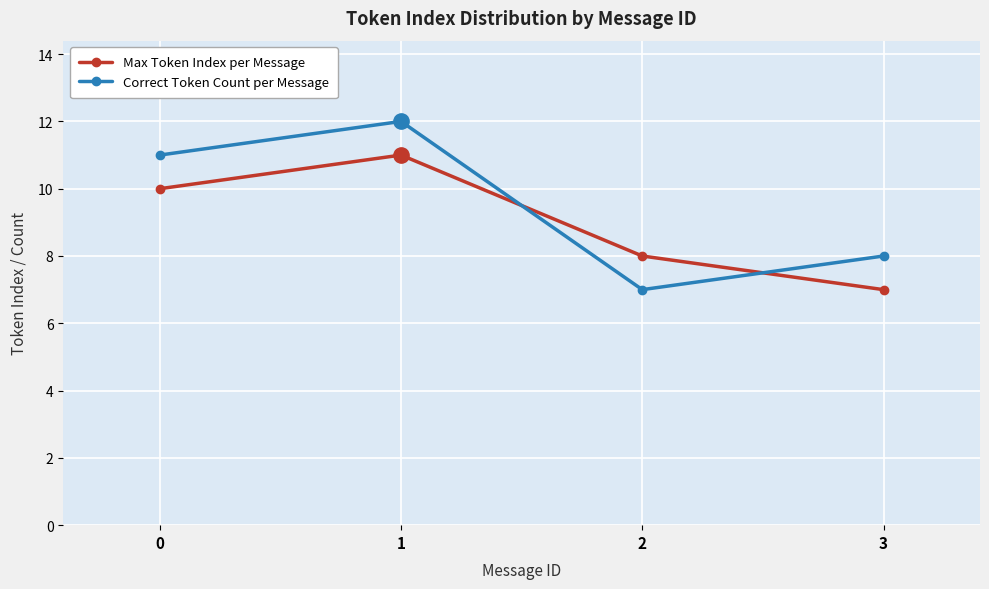

How many interior local valleys does the Correct Token Count per Message series have?

1